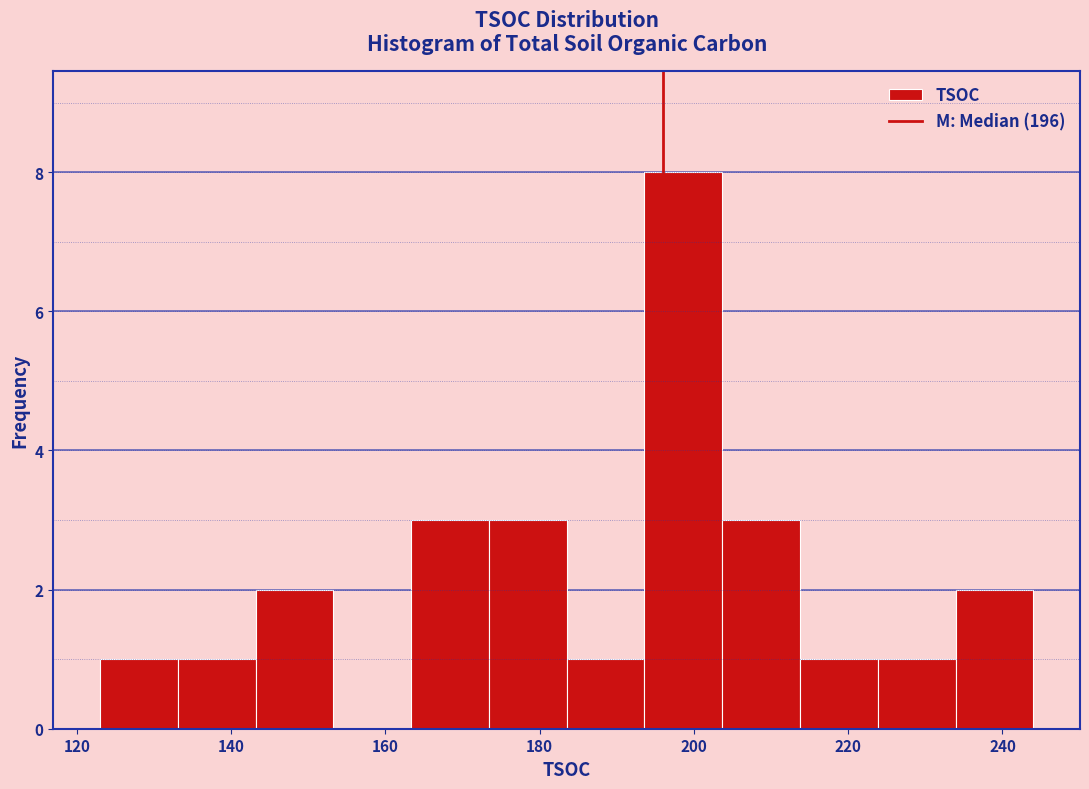

Which range on the x-axis has the tallest bar?

194 to 204